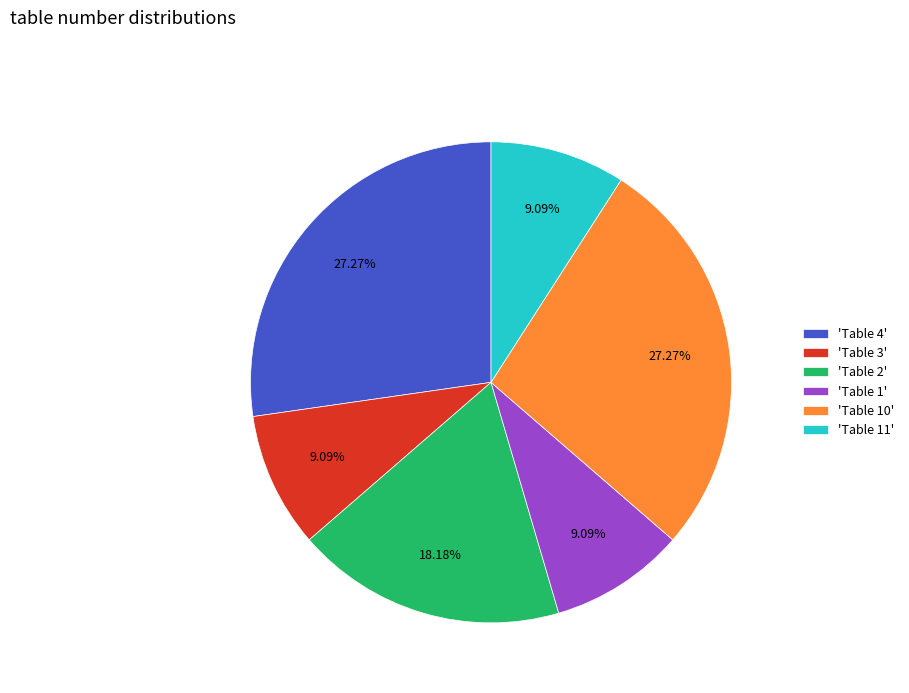

How many segments does this pie chart have?

6